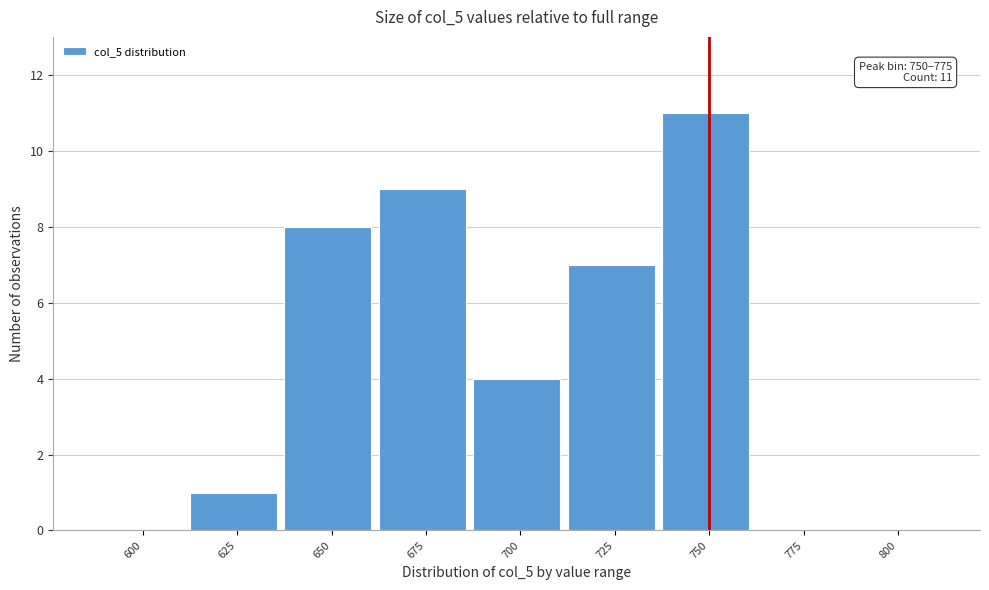

Reading left to right, what are all the values shown in this chart?

600=0	625=1	650=8	675=9	700=4	725=7	750=11	775=0	800=0